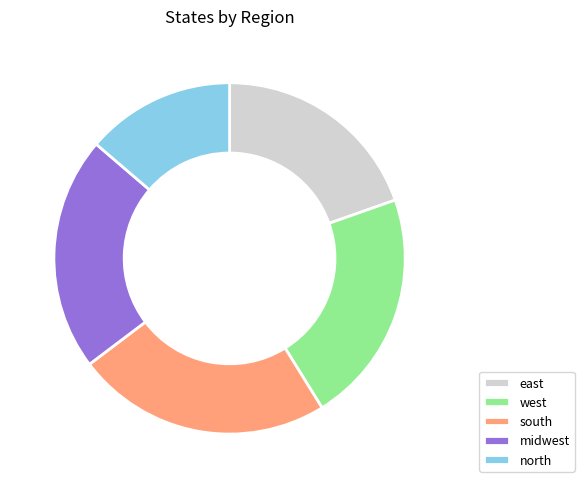

True or false: east accounts for 6% of the total.

False